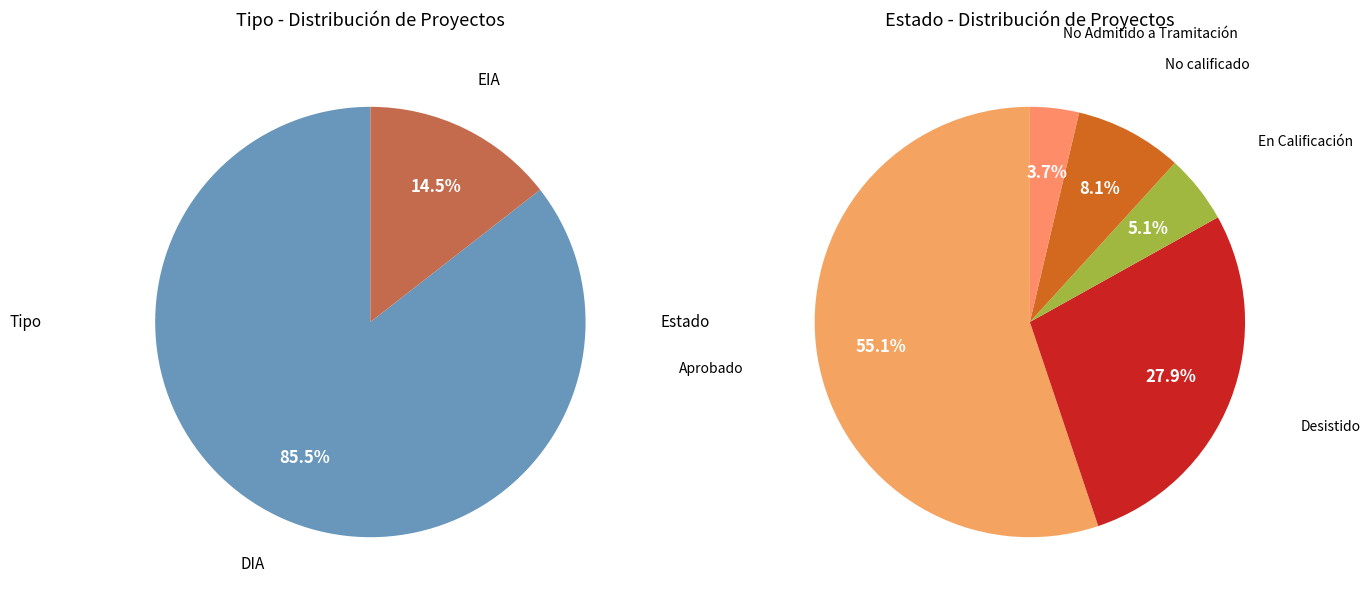

How many slices are in this pie chart?

2